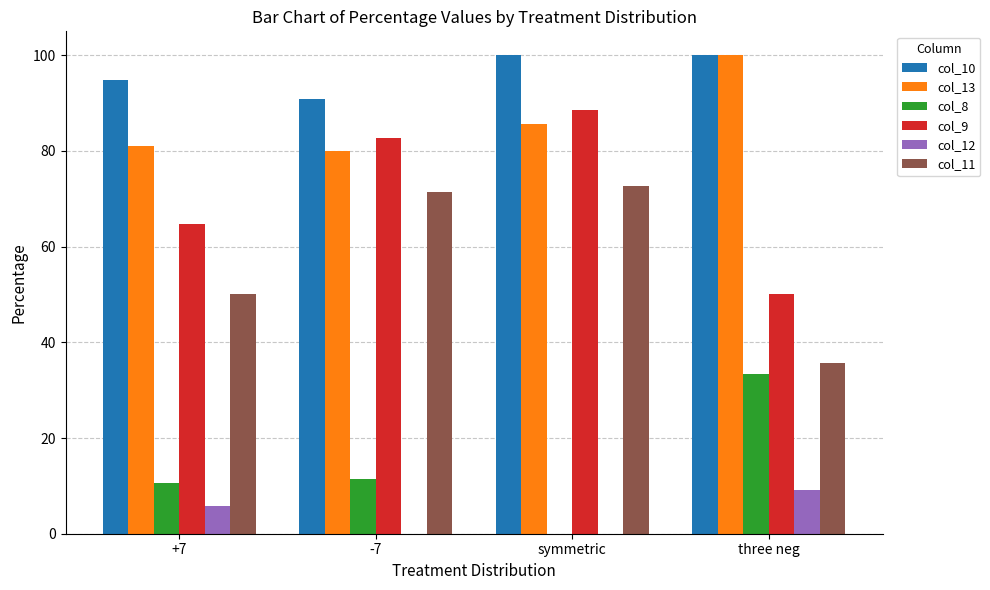

What is the sum of all col_13 values?

346.7